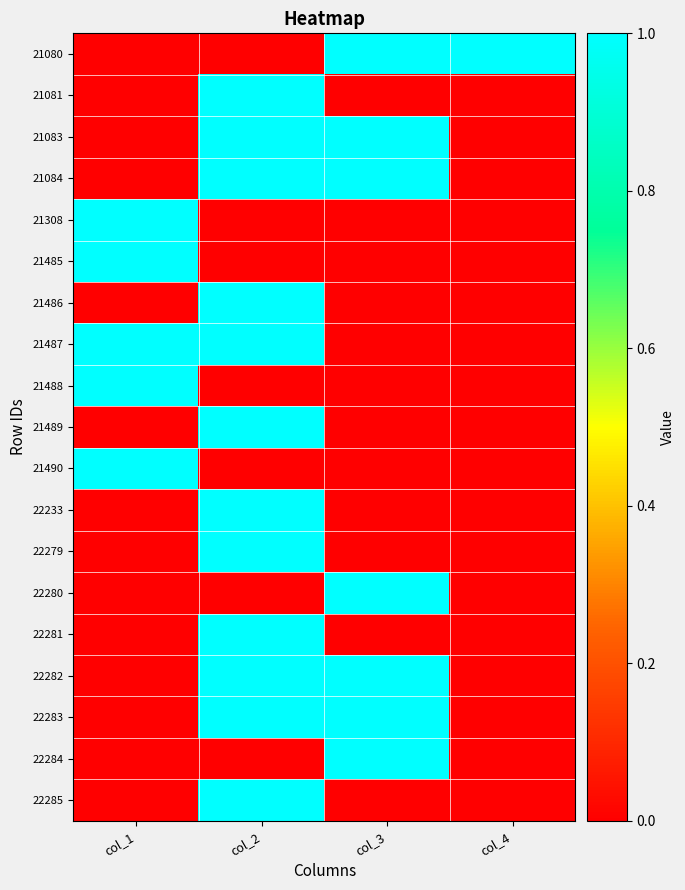

What is the spread (max minus min) of values at col_1?

1